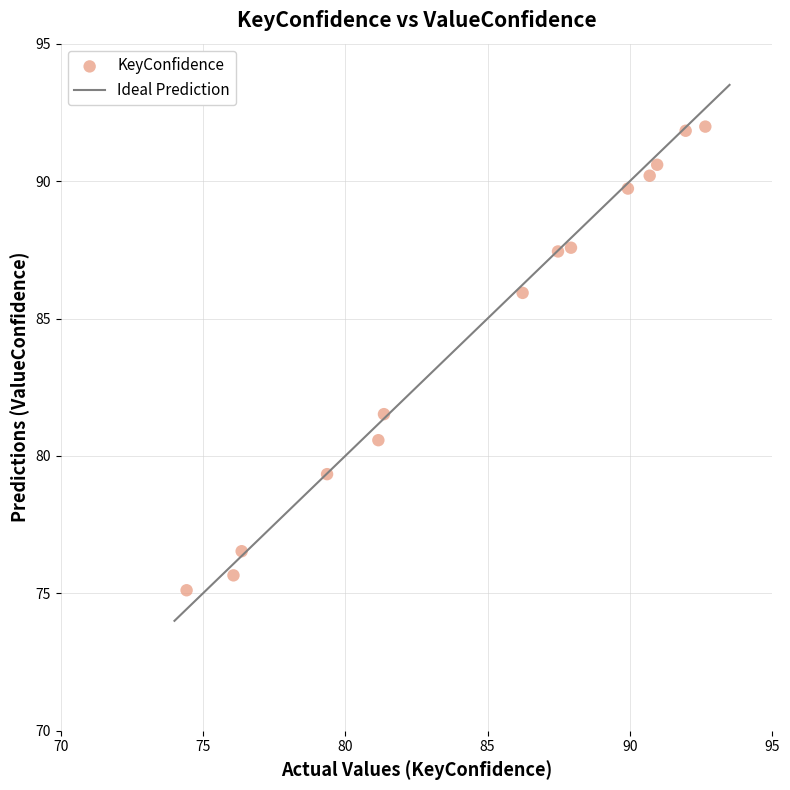

What is the range of X values (max minus min)?

18.2